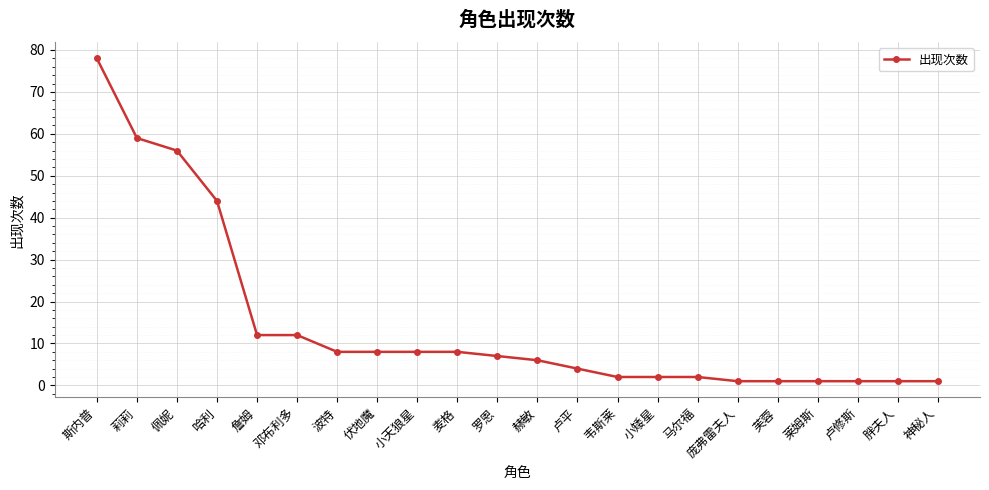

What is the label of the 22nd point from the left?

神秘人